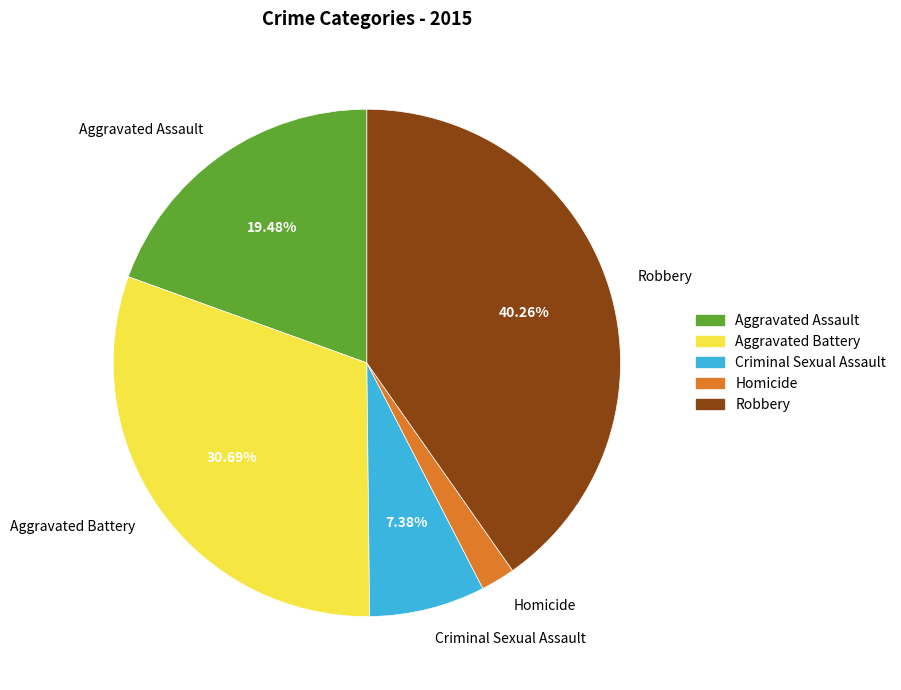

To the nearest percent, what is the difference between the Criminal Sexual Assault and Homicide slice percentages?

5%